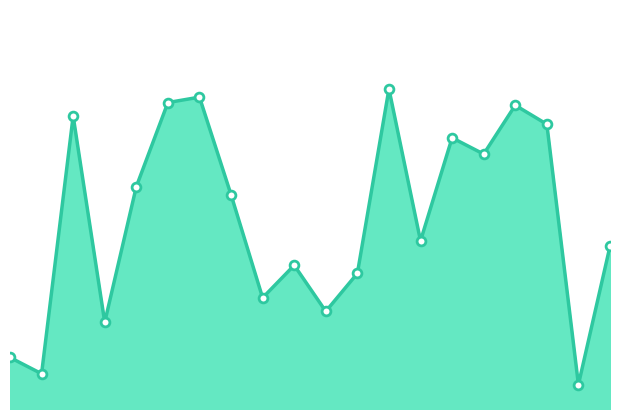

How many lines are shown in the chart?

1